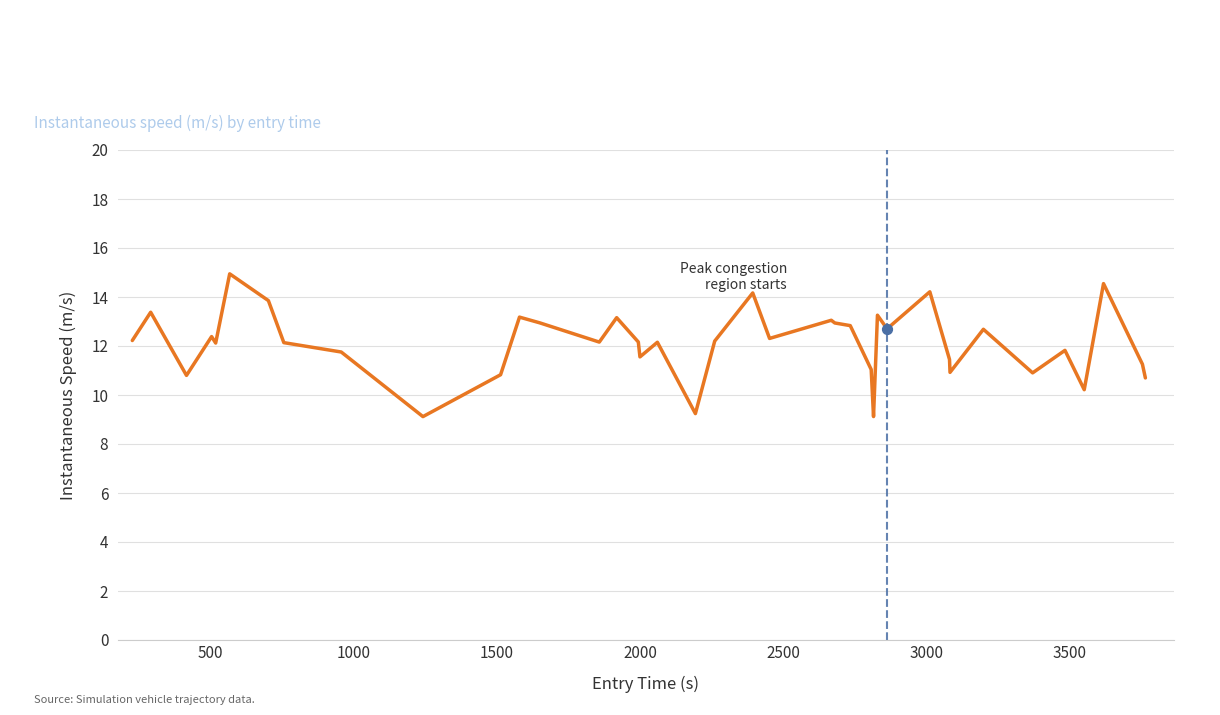

What is the minimum value shown in the chart?

9.1